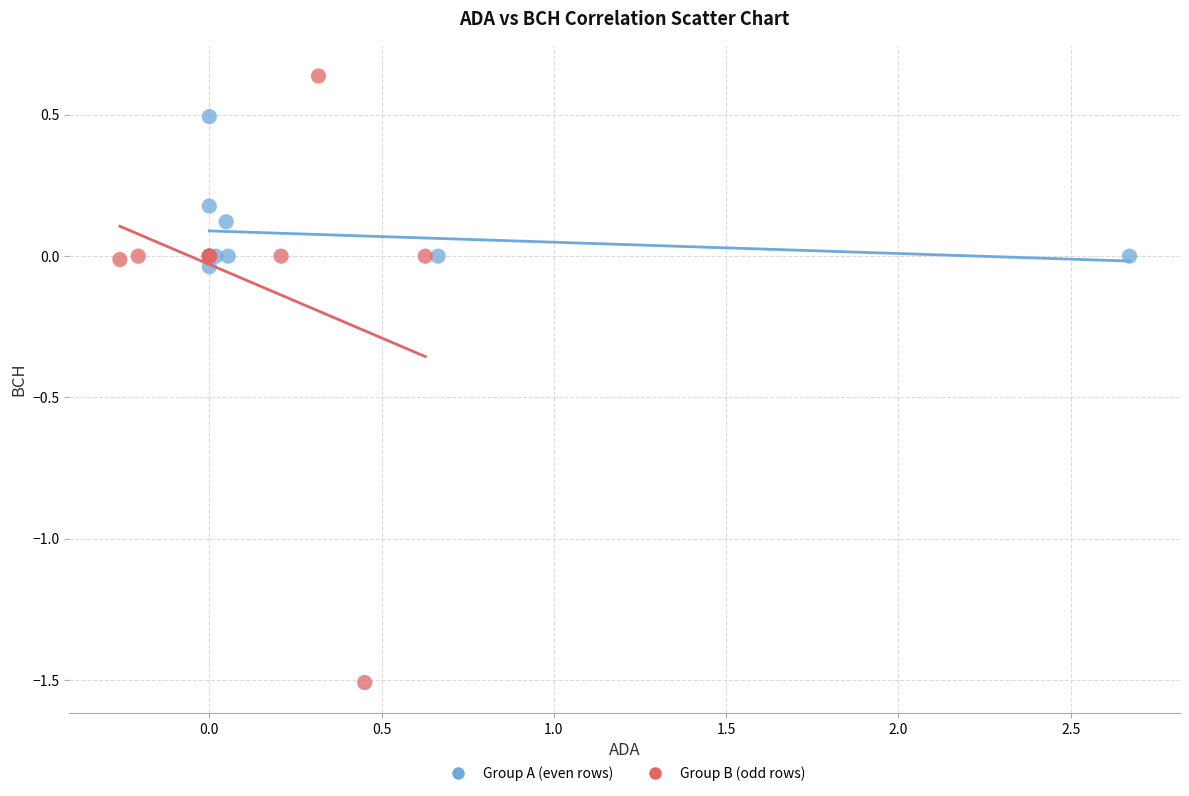

What are all the series names shown in the legend?

Group A (even rows), Group B (odd rows)